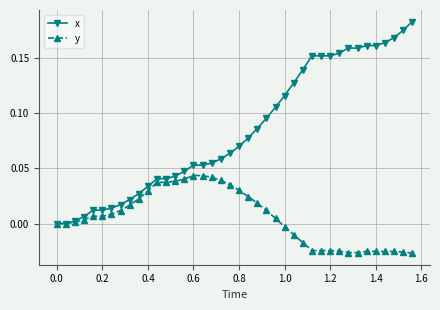

Which series has the widest spread of values?

x